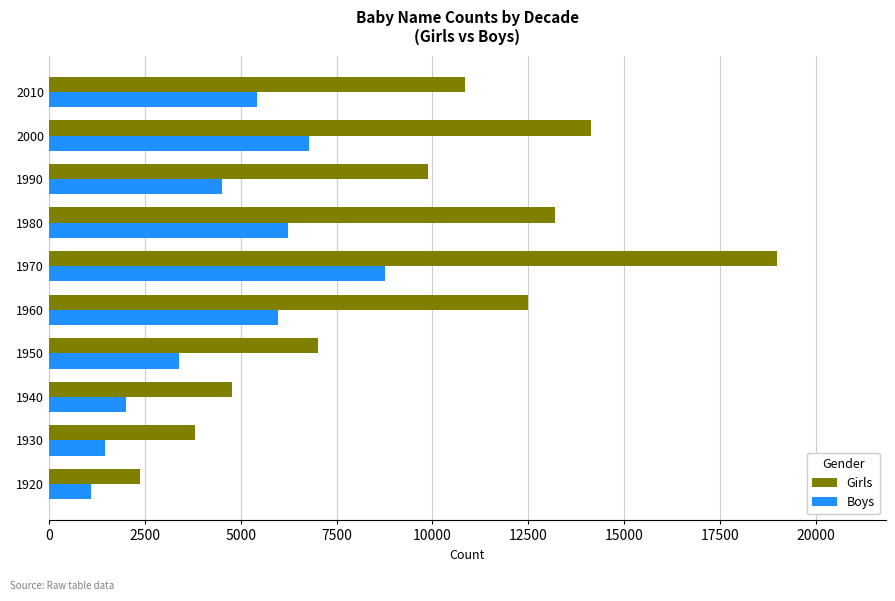

Count the number of categories in the chart.

10